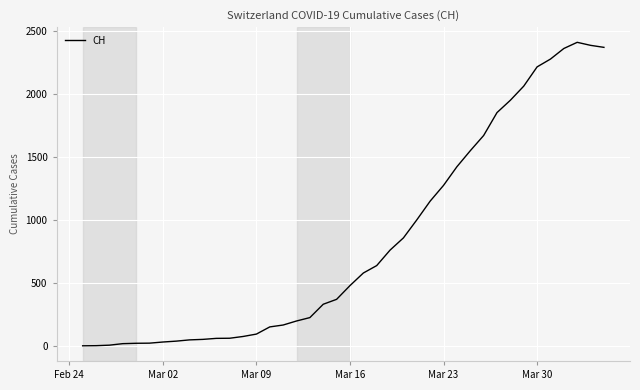

What is the difference between the second highest and minimum values?

2386